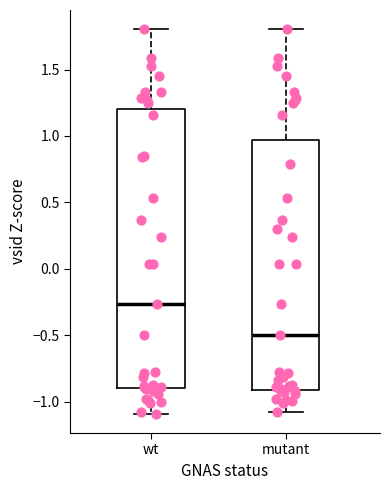

Where does the median line of the box for wt sit on the y-axis? The values are not printed on the chart, so give them approximately, as read against the axis.

-0.25